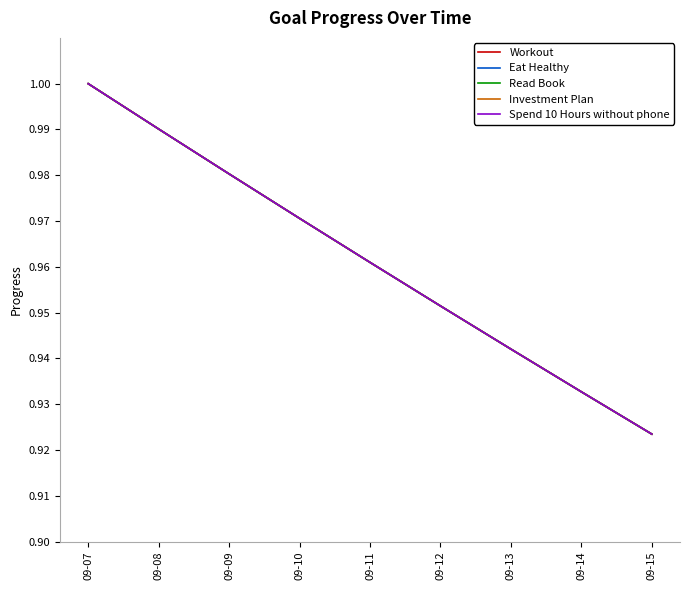

What is the average value of the Spend 10 Hours without phone series?

1.0